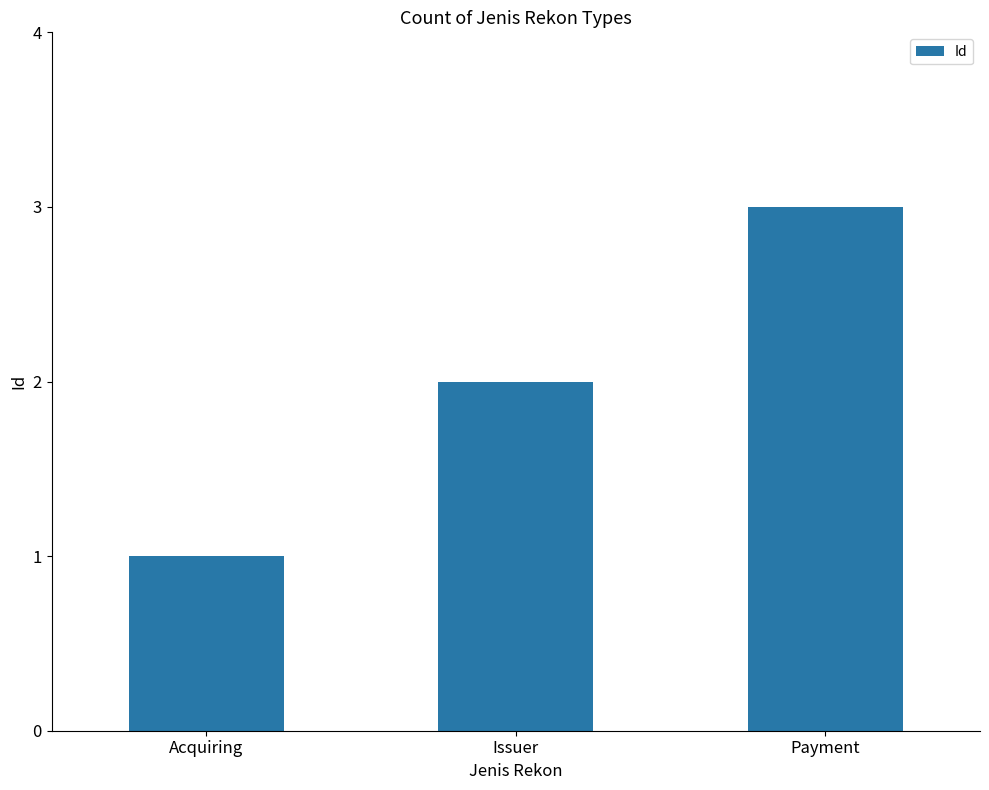

Count the values in the range 1 to 3.

3